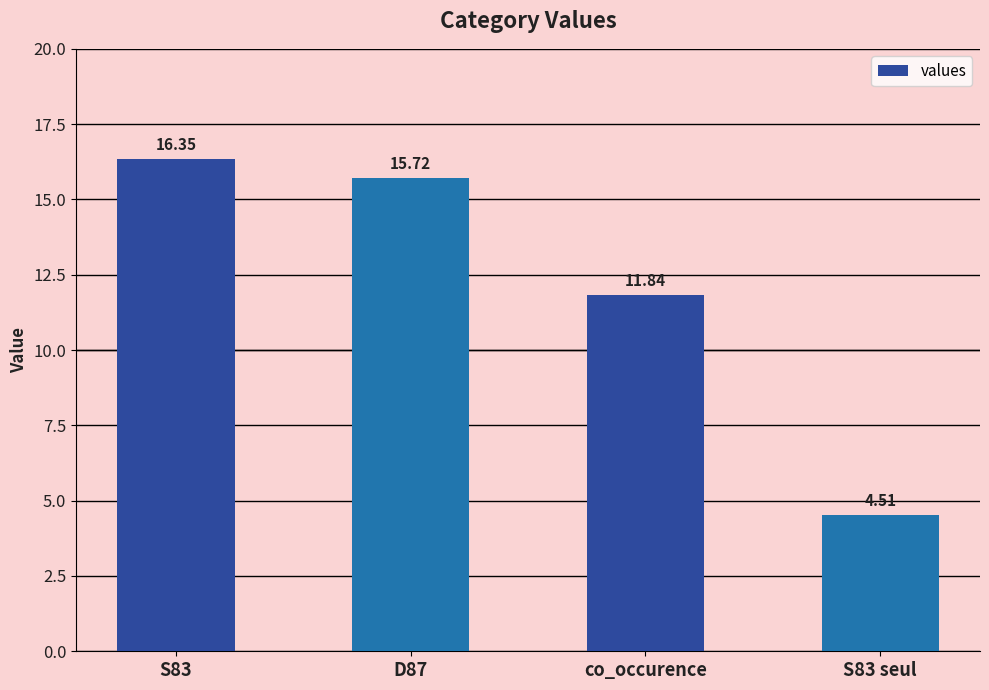

Are the bars grouped side by side (vs. stacked)?

No